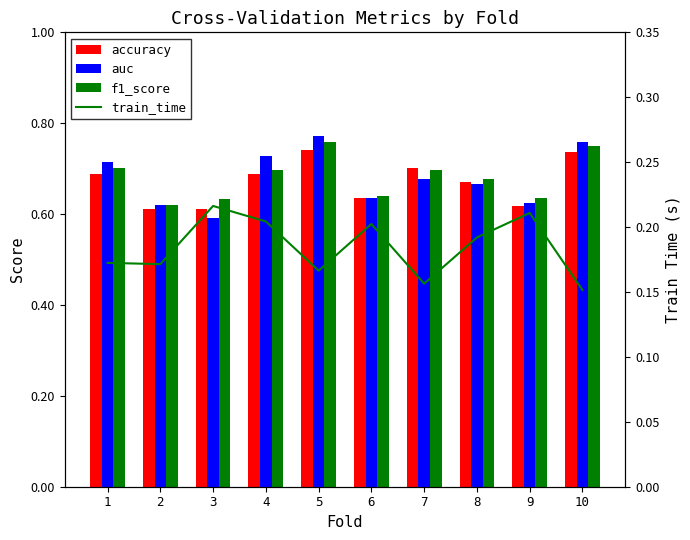

What is the difference between the maximum and minimum values in the accuracy series?

0.1